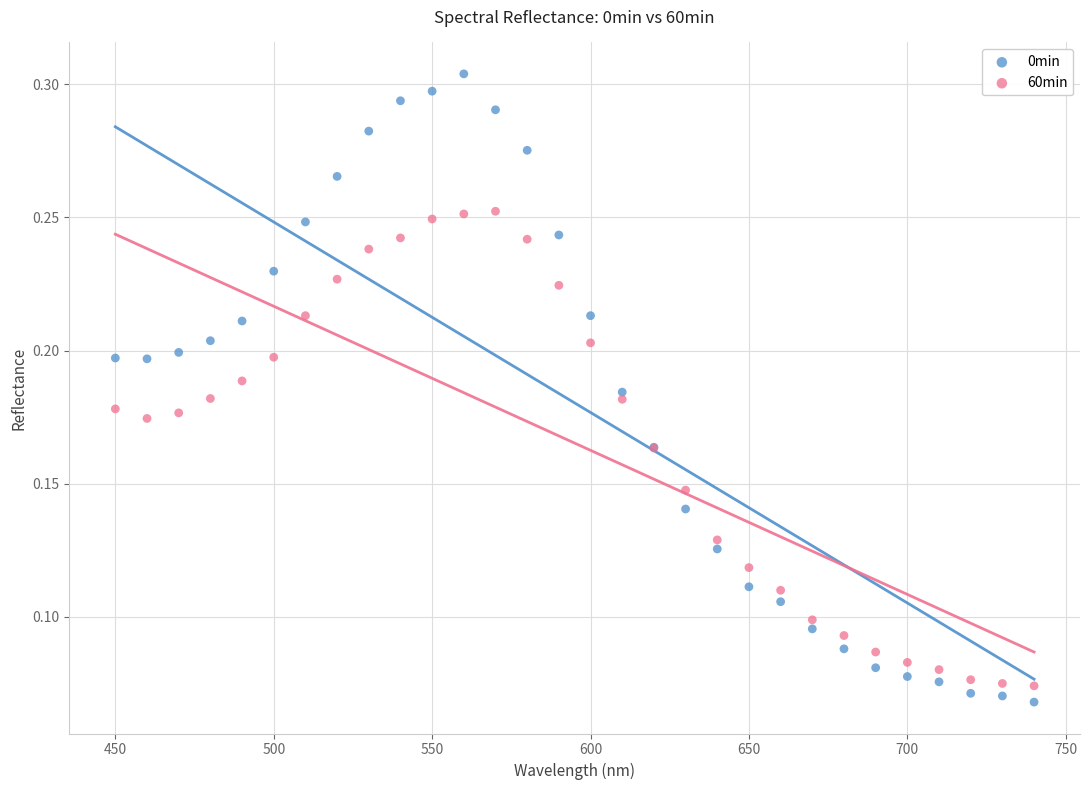

Which series has the largest Y range (max minus min)?

0min